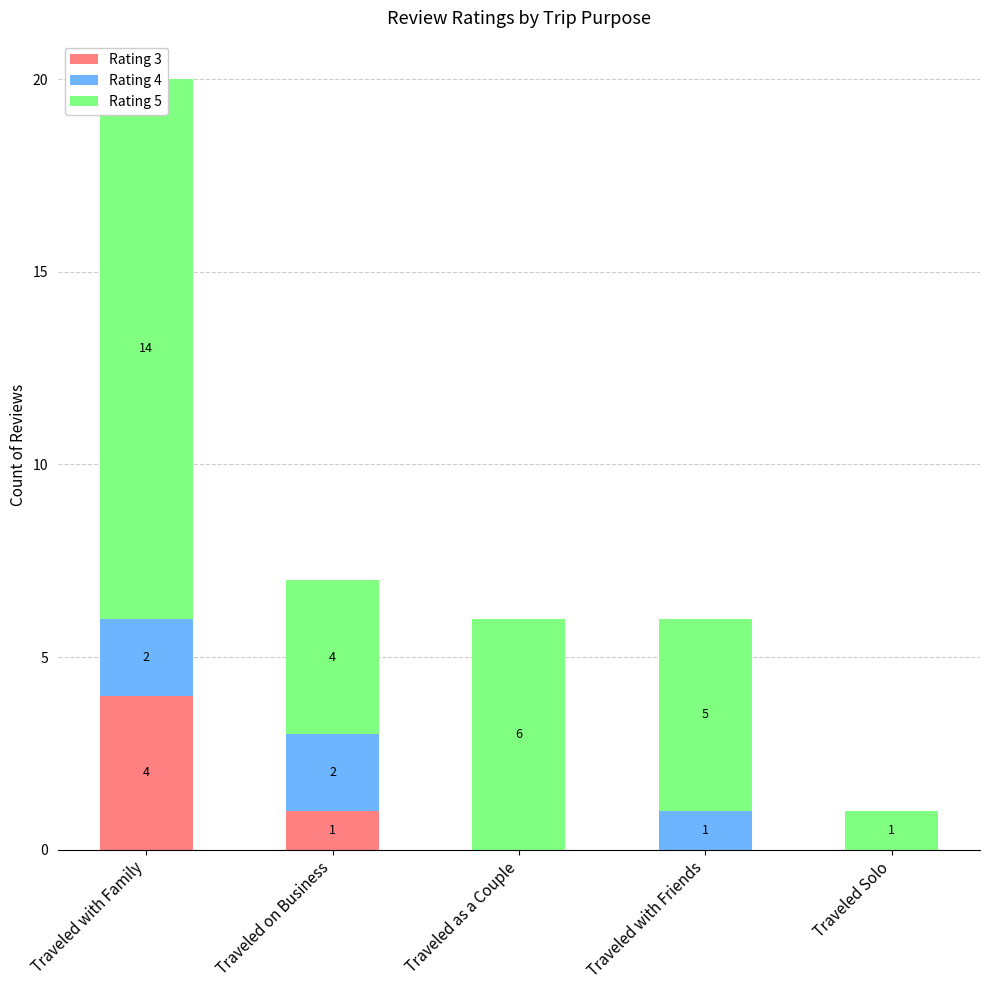

Rank the series at Traveled Solo from highest to lowest value.

Rating 5, Rating 3, Rating 4